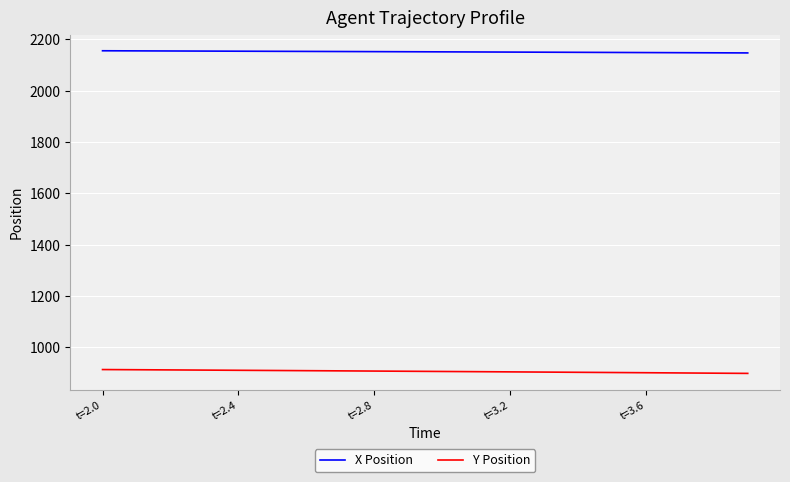

What is the highest value of the X Position series?

2155.6